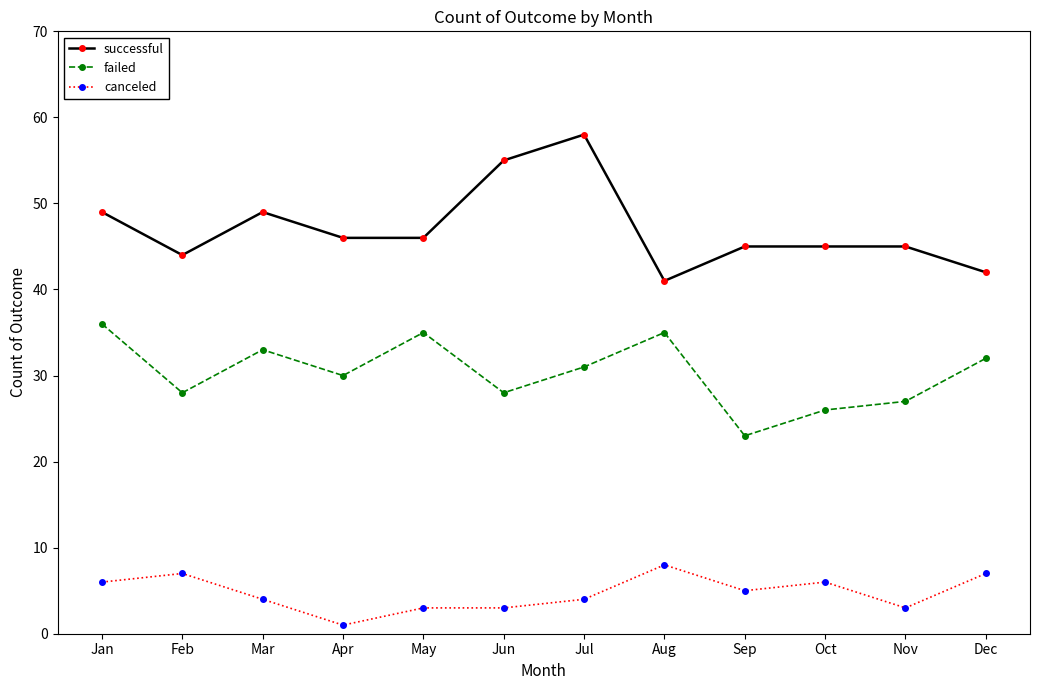

What is the difference between the maximum and minimum values in the successful series?

17